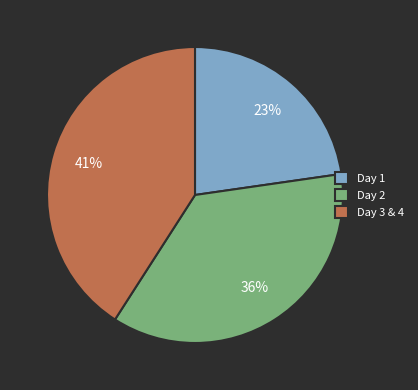

Which category has the smallest portion of the pie?

Day 1